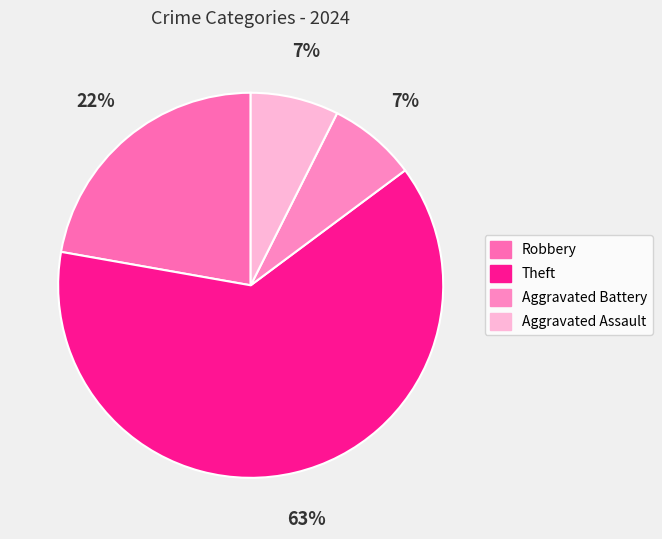

Does Theft account for over 50% of the chart?

Yes